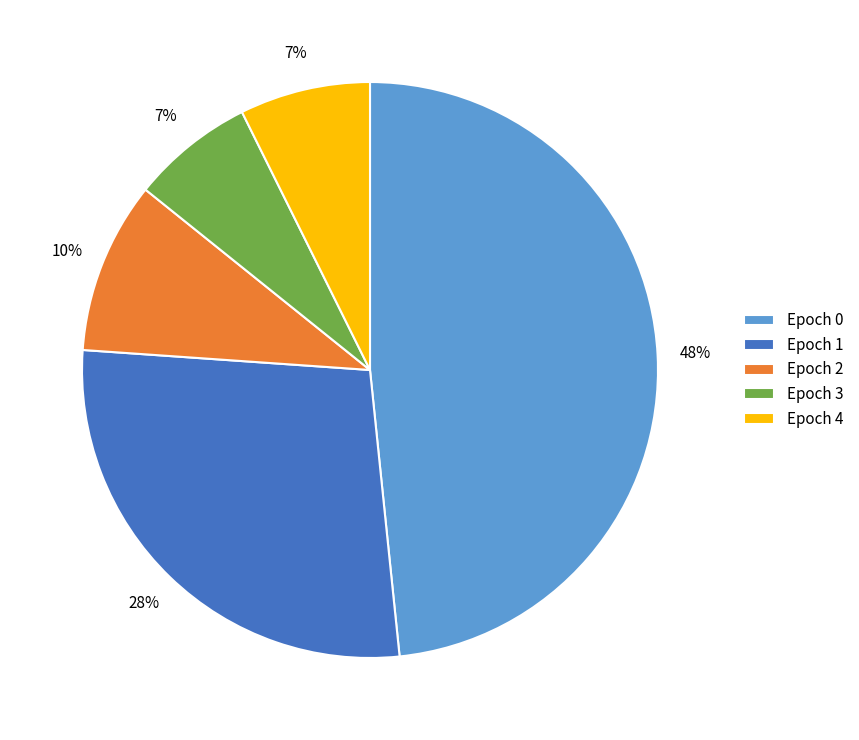

Is it true that Epoch 0 is 48% of the pie?

True